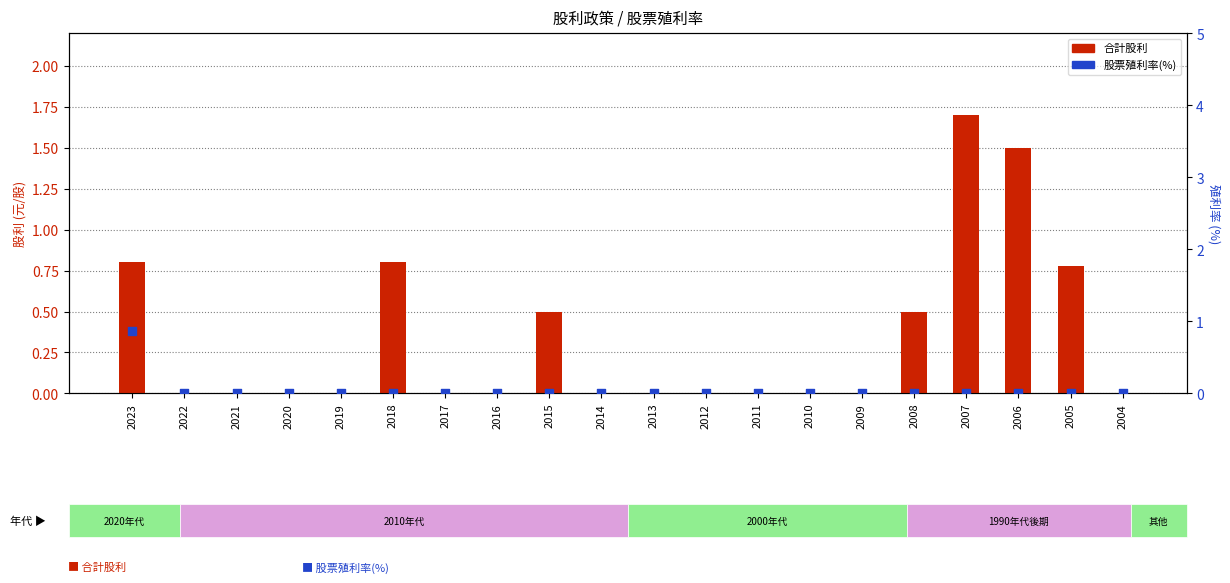

At how many categories does at least one series exceed 1?

2